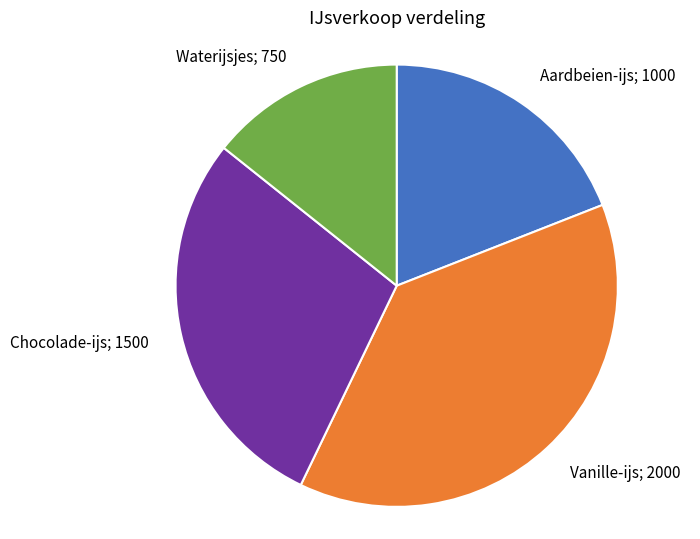

Is there a majority slice in this chart?

No